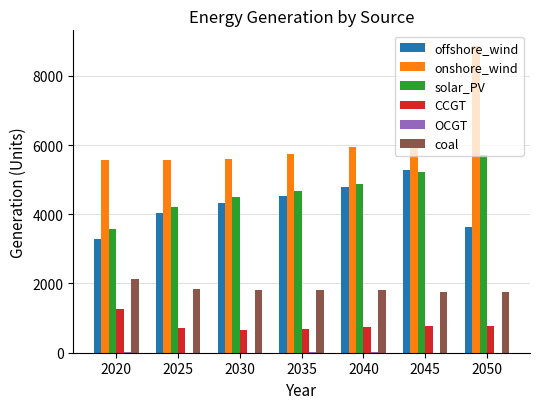

Which series has the largest total across all categories?

onshore_wind